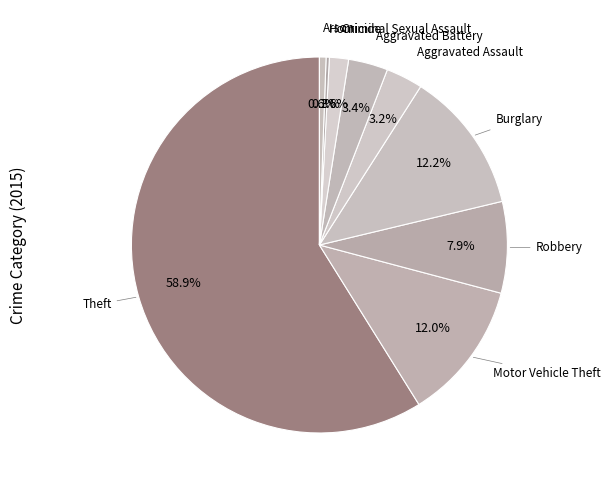

Is there any slice that represents more than half of the pie?

Yes